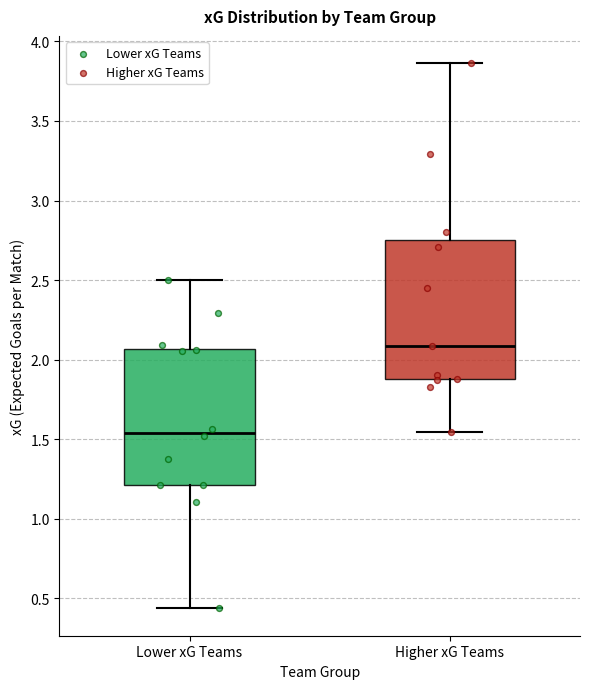

Reading left to right, read every box against the y-axis: the position of its median line, the range the box covers, and the ends of its whiskers. The values are not printed on the chart, so give them approximately, as read against the axis.

Lower xG Teams: median 1.55, box 1.20 to 2.05, whiskers 0.45 to 2.50
Higher xG Teams: median 2.10, box 1.90 to 2.75, whiskers 1.55 to 3.85